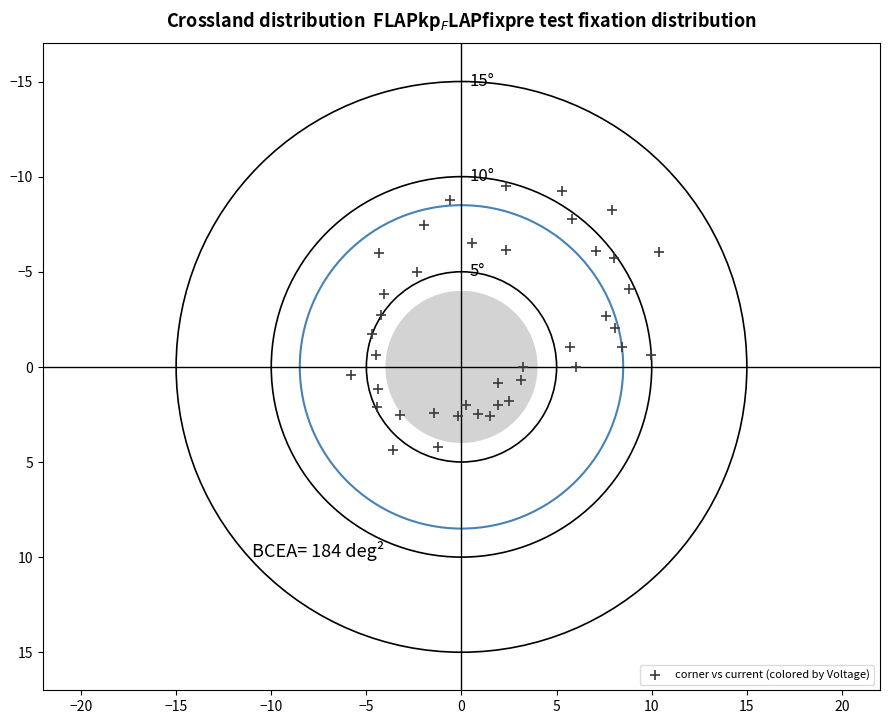

What is the range of X values (max minus min)?

16.2